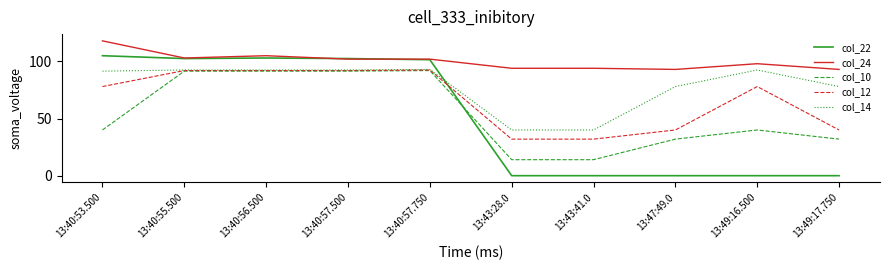

What is the maximum value shown in the chart?

118.0